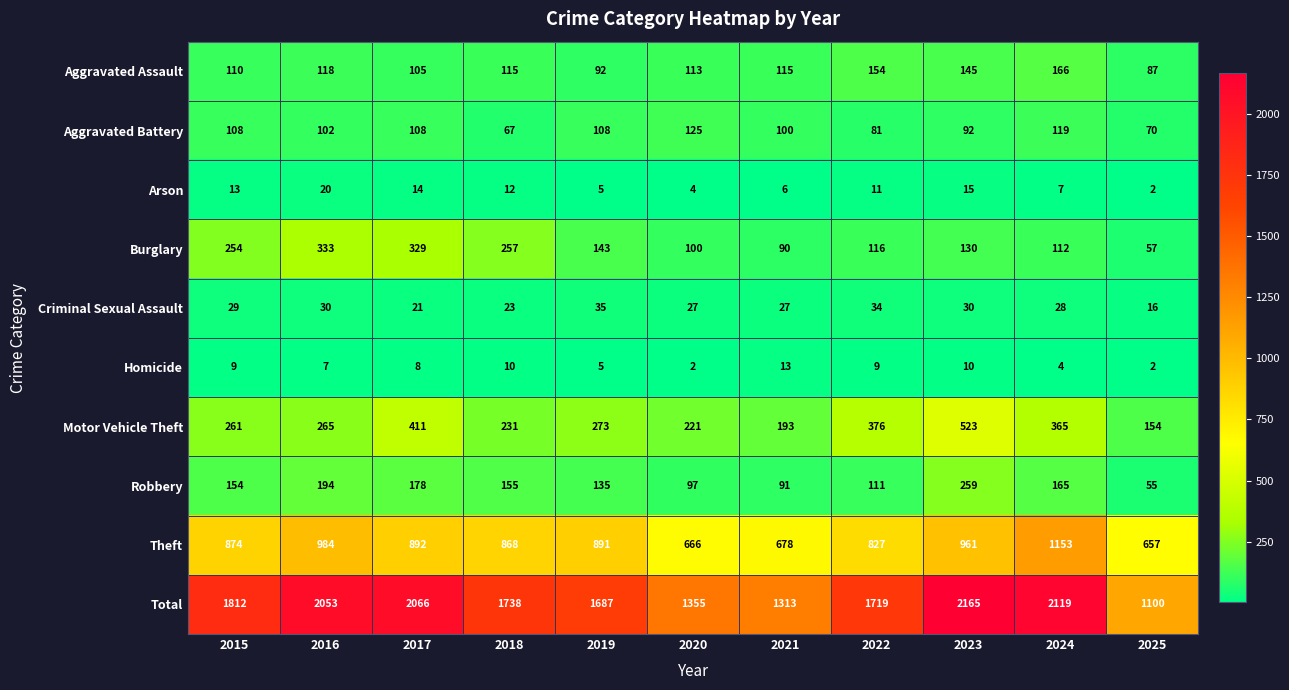

List the labels in order of Theft value, smallest first.

2025, 2020, 2021, 2022, 2018, 2015, 2019, 2017, 2023, 2016, 2024